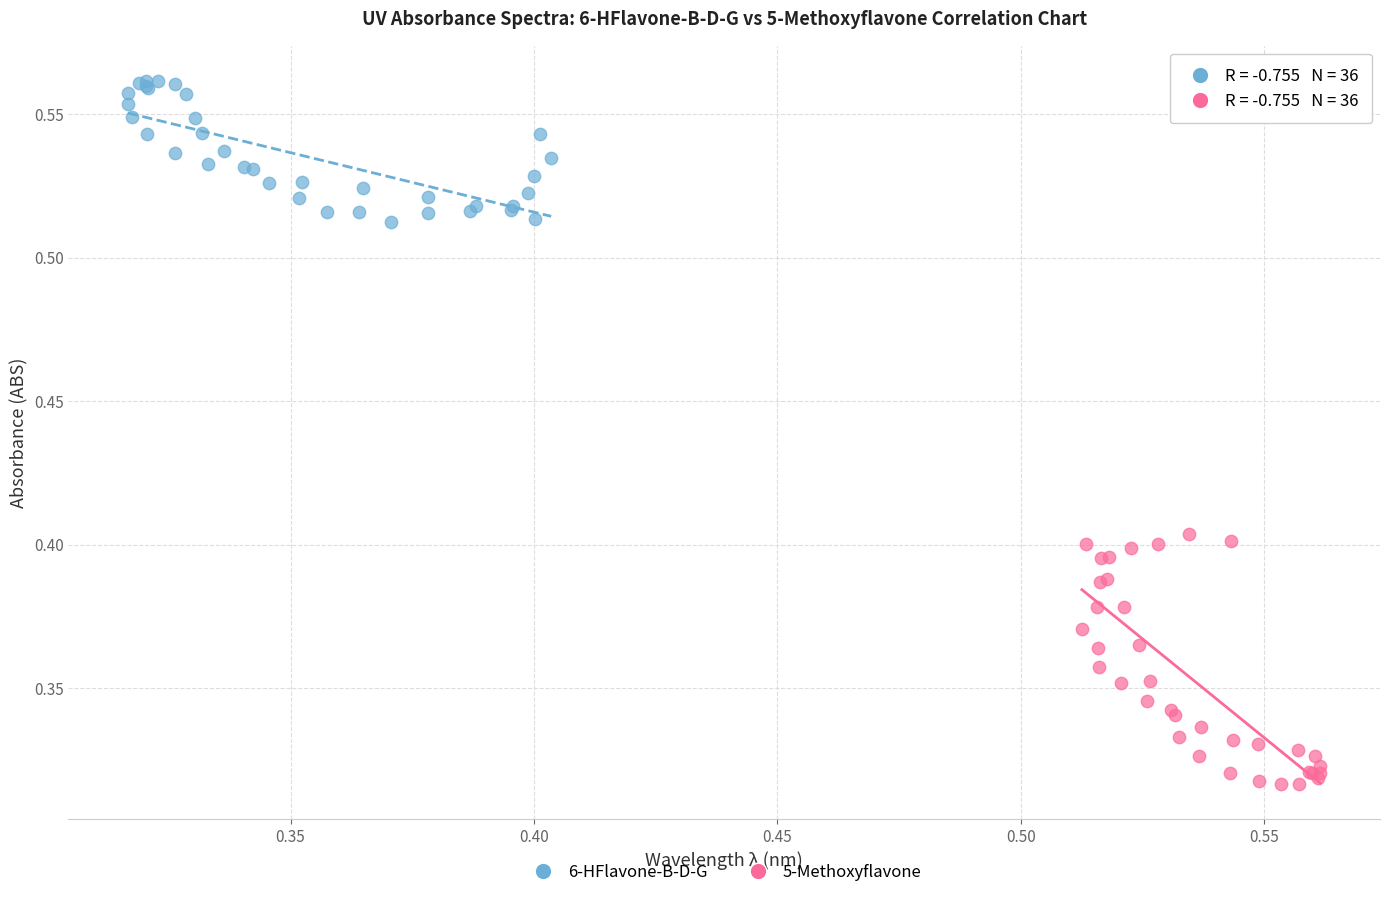

Which series has the widest spread of Y values?

5-Methoxyflavone